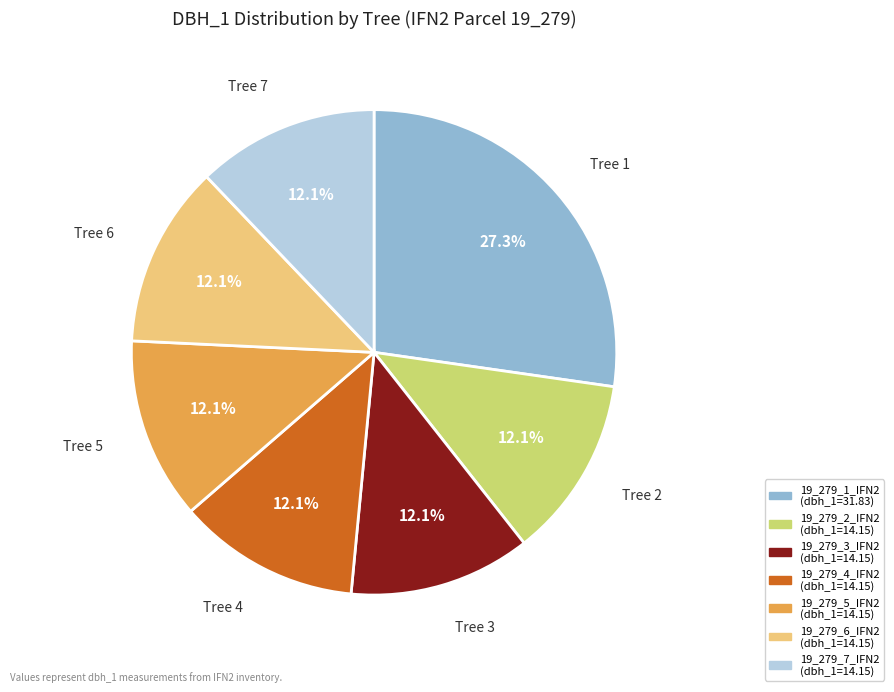

Which slice is the largest?

19_279_1_IFN2